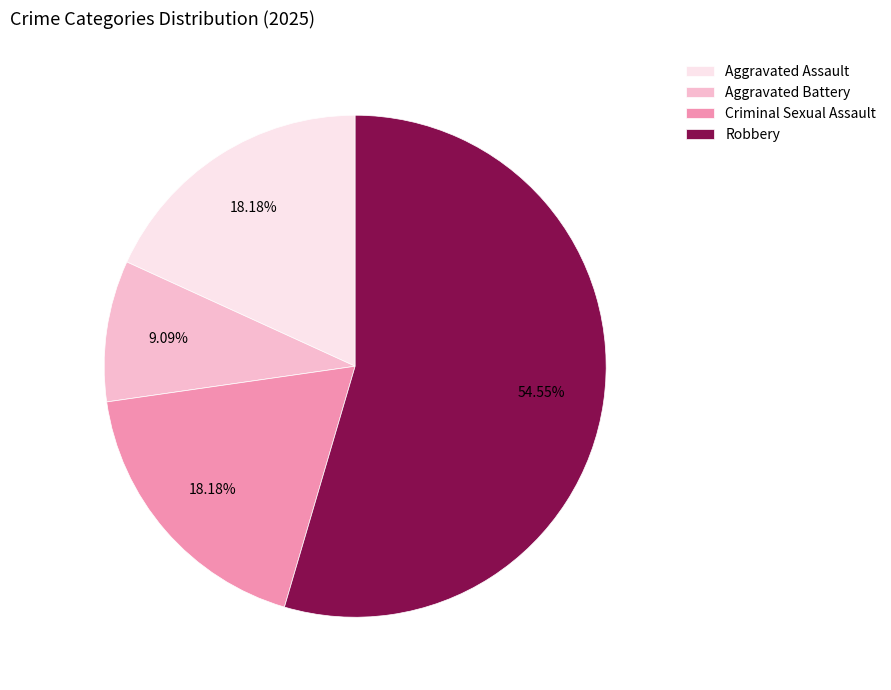

To the nearest percent, what is the difference between the largest and smallest slice percentages?

45%